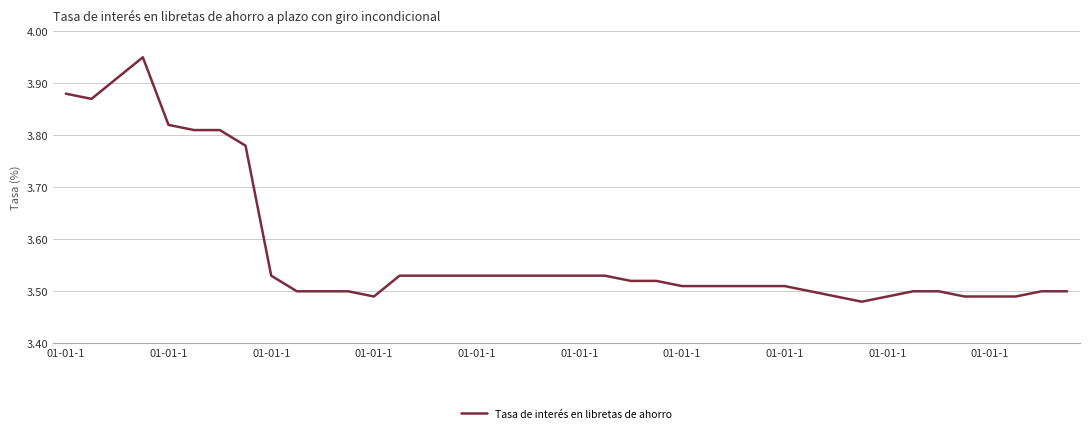

List the labels in order of value, largest first.

01-01-1, 01-01-1, 01-01-1, 01-01-1, 01-01-1, 01-01-1, 01-01-1, 01-01-1, 01-01-1, 13, 14, 15, 16, 17, 18, 19, 20, 21, 22, 23, 24, 25, 26, 27, 28, 01-01-1, 10, 11, 29, 33, 34, 38, 39, 12, 30, 32, 35, 36, 37, 31